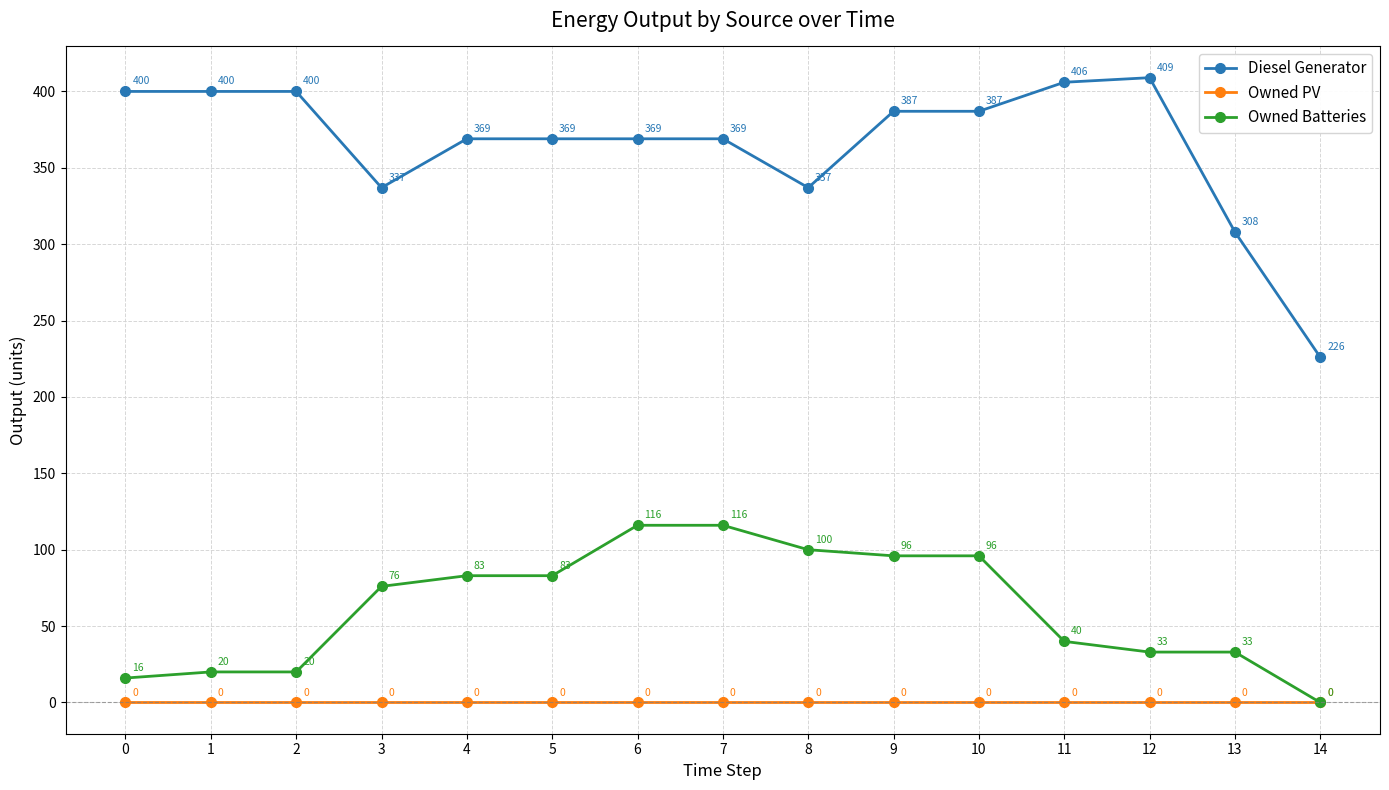

True or false: Owned PV has a value of 0 at 14.

True